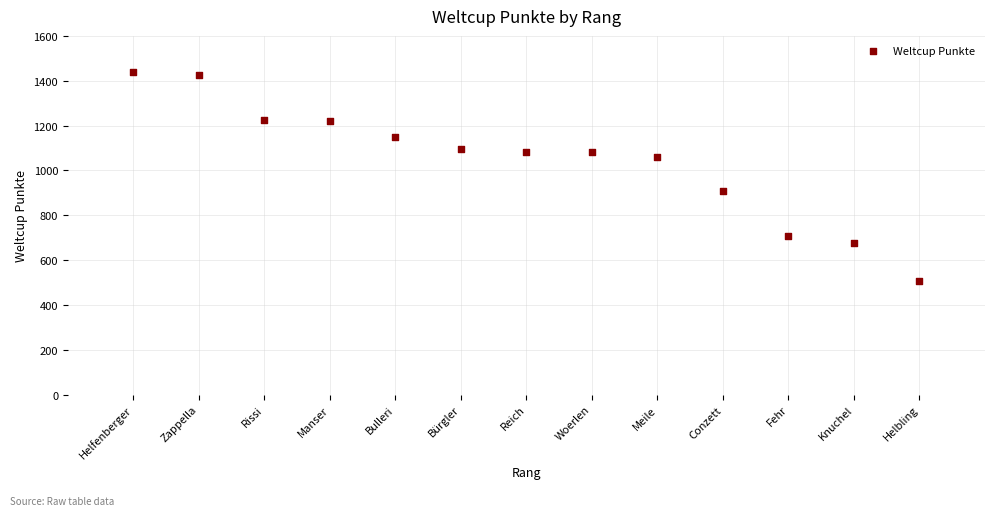

What Y value in the scatter plot is closest to 971?

906